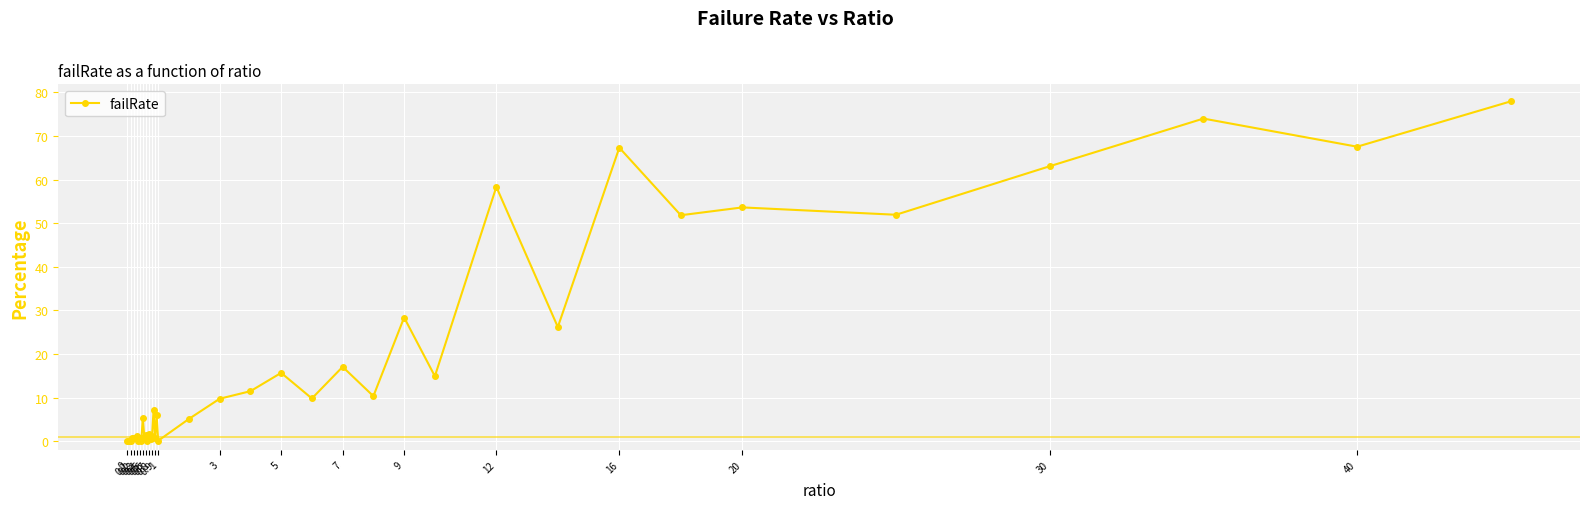

What is the value of the 13th point from the left?

1.4